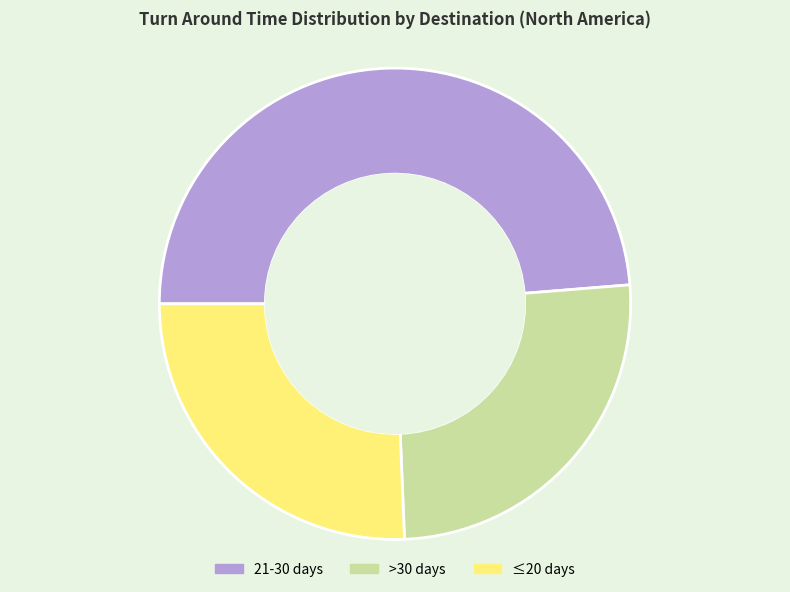

Count the number of slices in the pie.

3